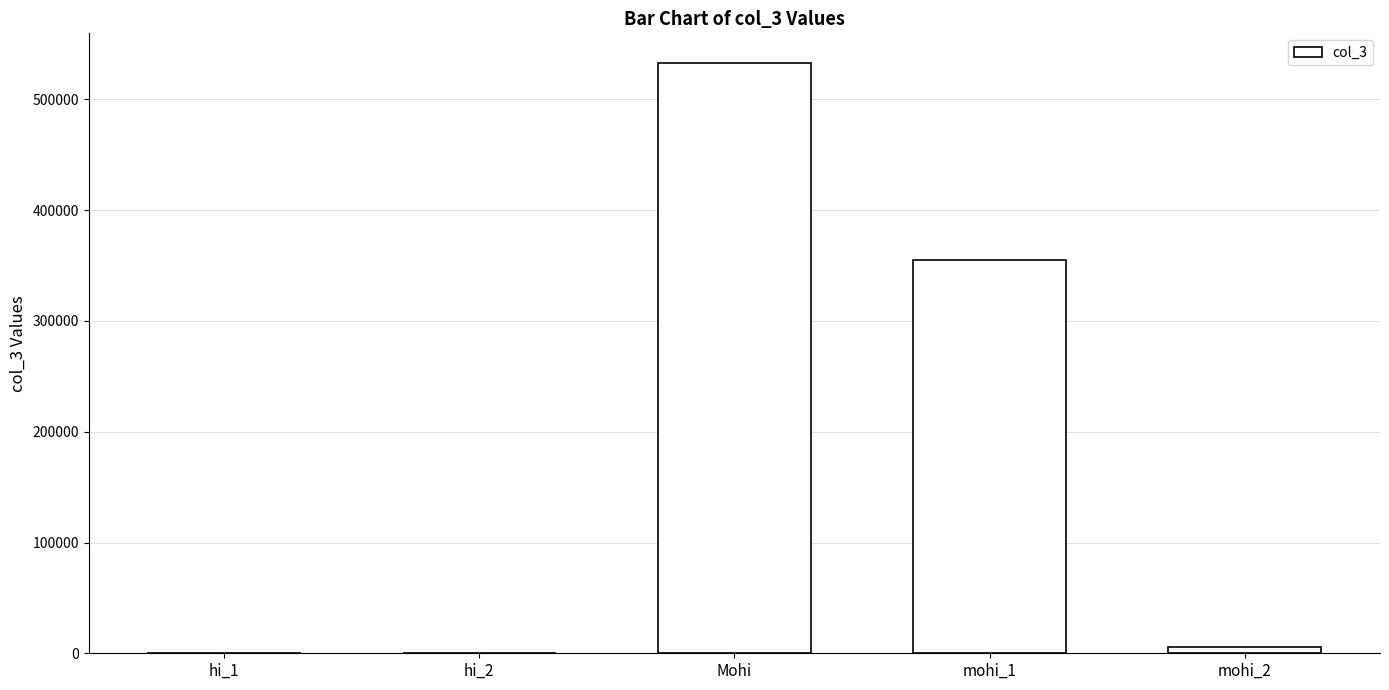

How many series are shown in this chart?

1